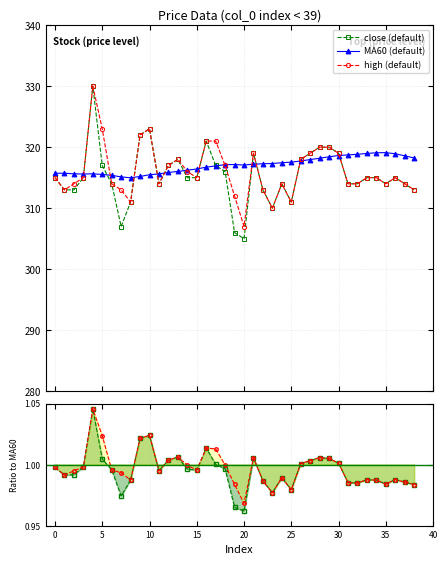

Which series has the largest total across all categories?

MA60 (default)